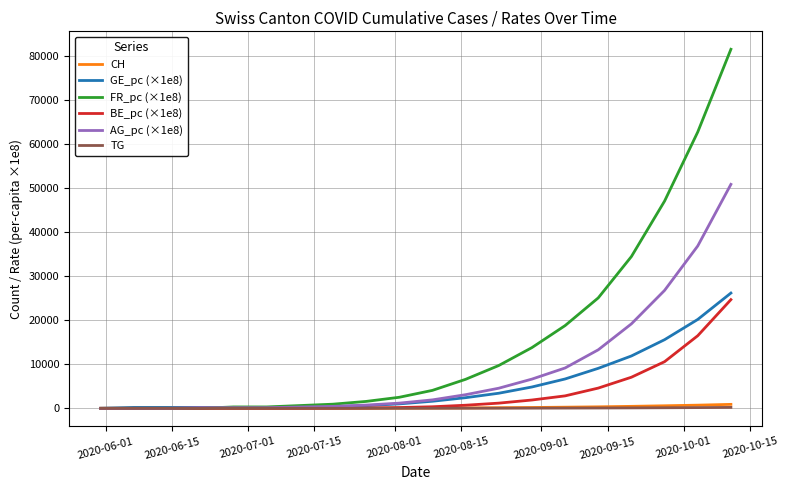

What is the maximum value shown in the chart?

81600.0